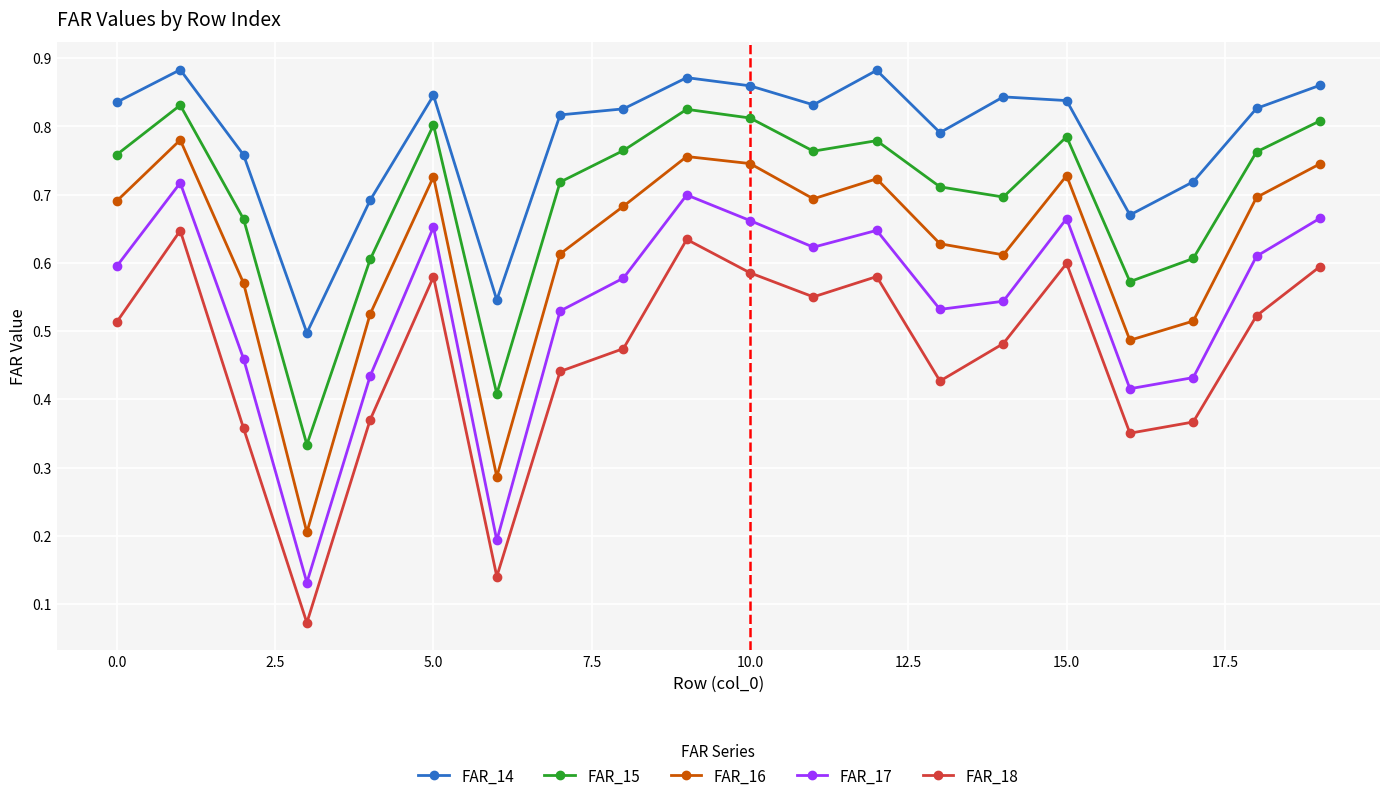

What is the sum of all FAR_17 values?

10.8